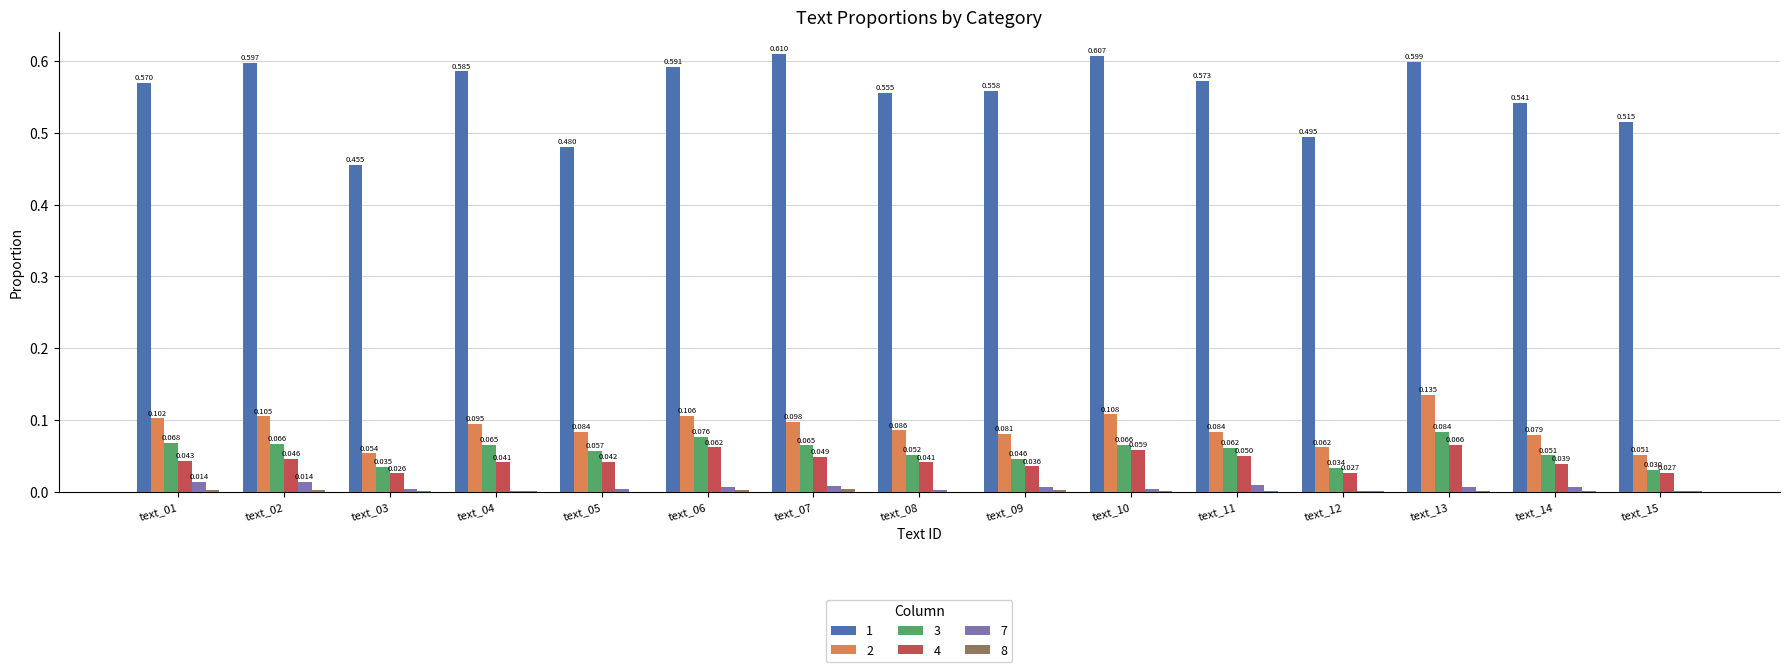

Is the value of 3 at text_09 greater than the value of 8 at text_14?

Yes